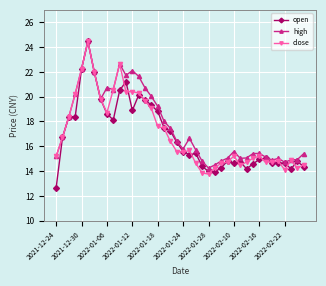

Which series ends up on top after the final intersection of open and close?

close